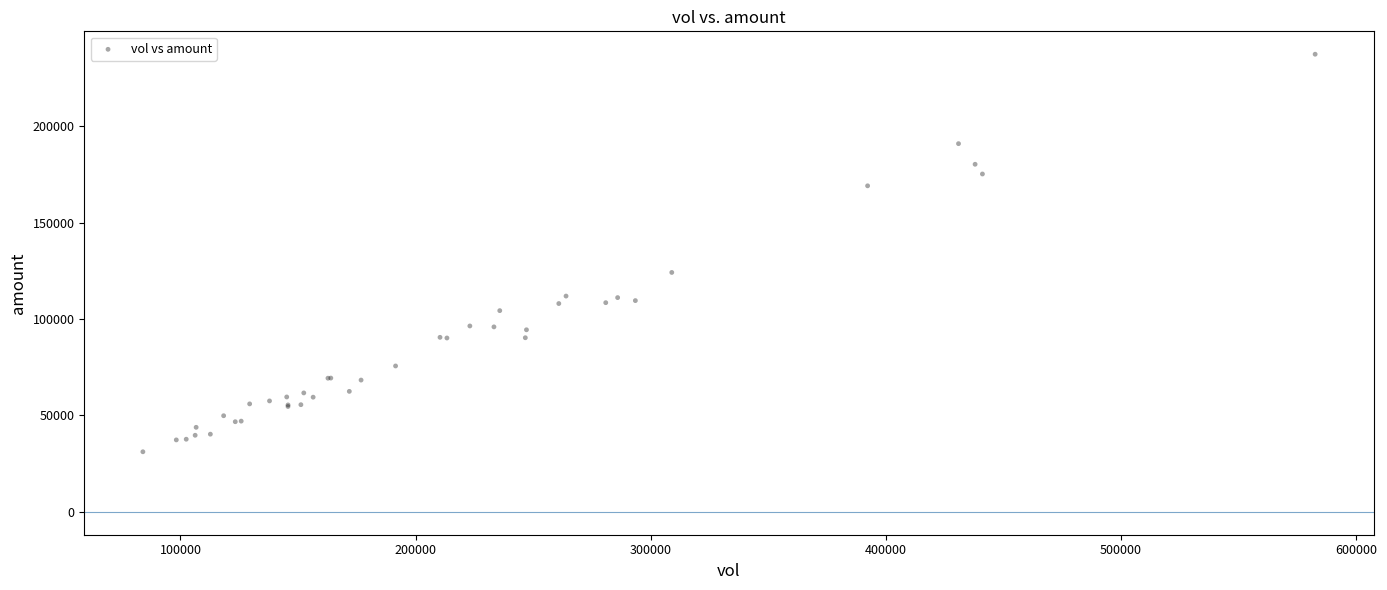

What Y value in the scatter plot is closest to 134312?

124222.6